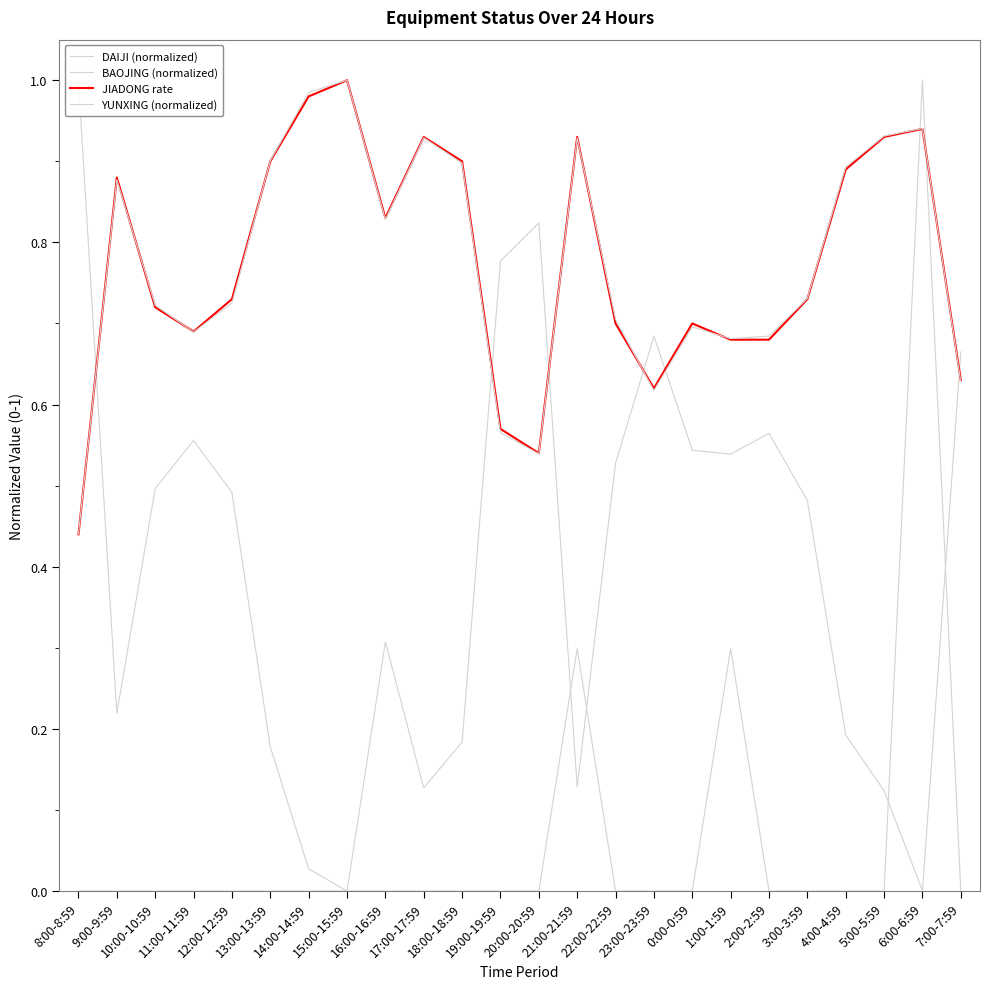

What is the highest value of the BAOJING (normalized) series?

1.0